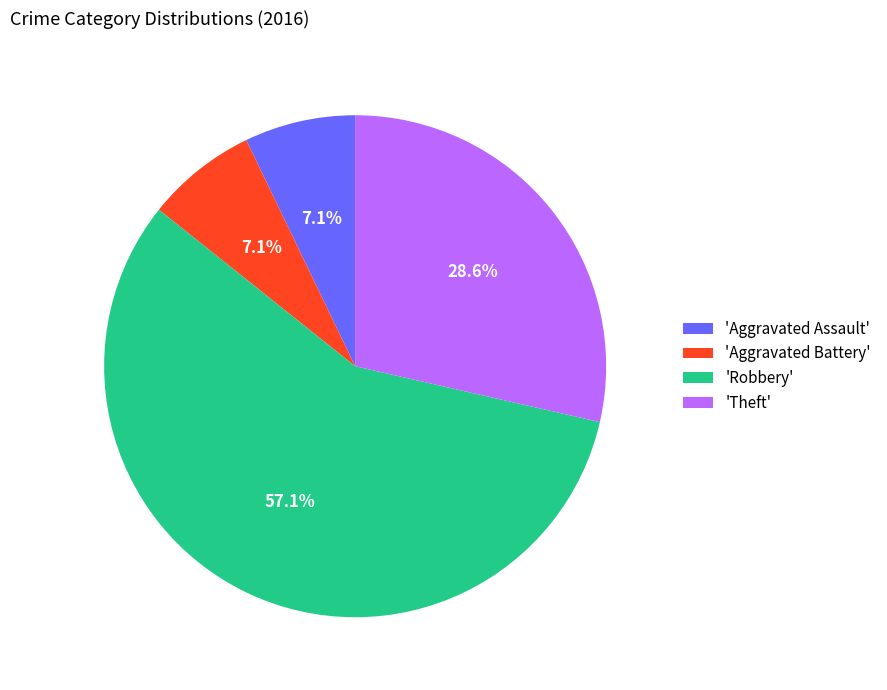

Which has a higher value, 'Aggravated Assault' or 'Robbery'?

'Robbery'